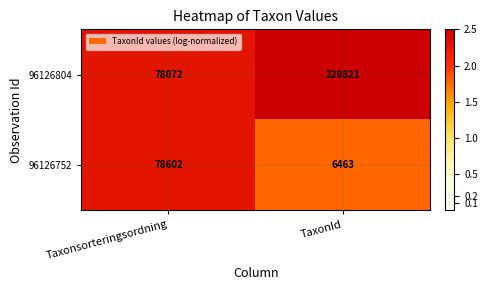

What is the sum of the 96126804 values at Taxonsorteringsordning and TaxonId?

307893